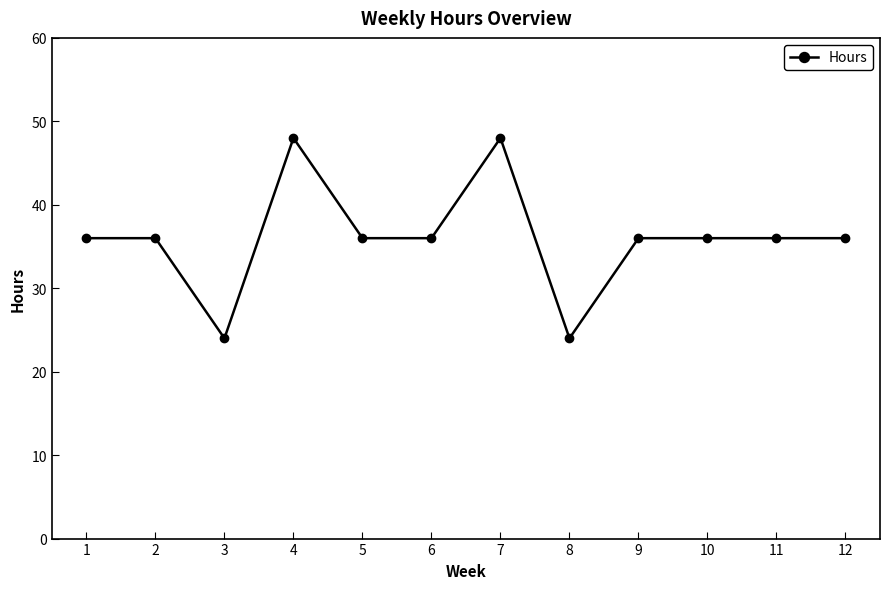

Is this an area chart (filled region under the line)?

No